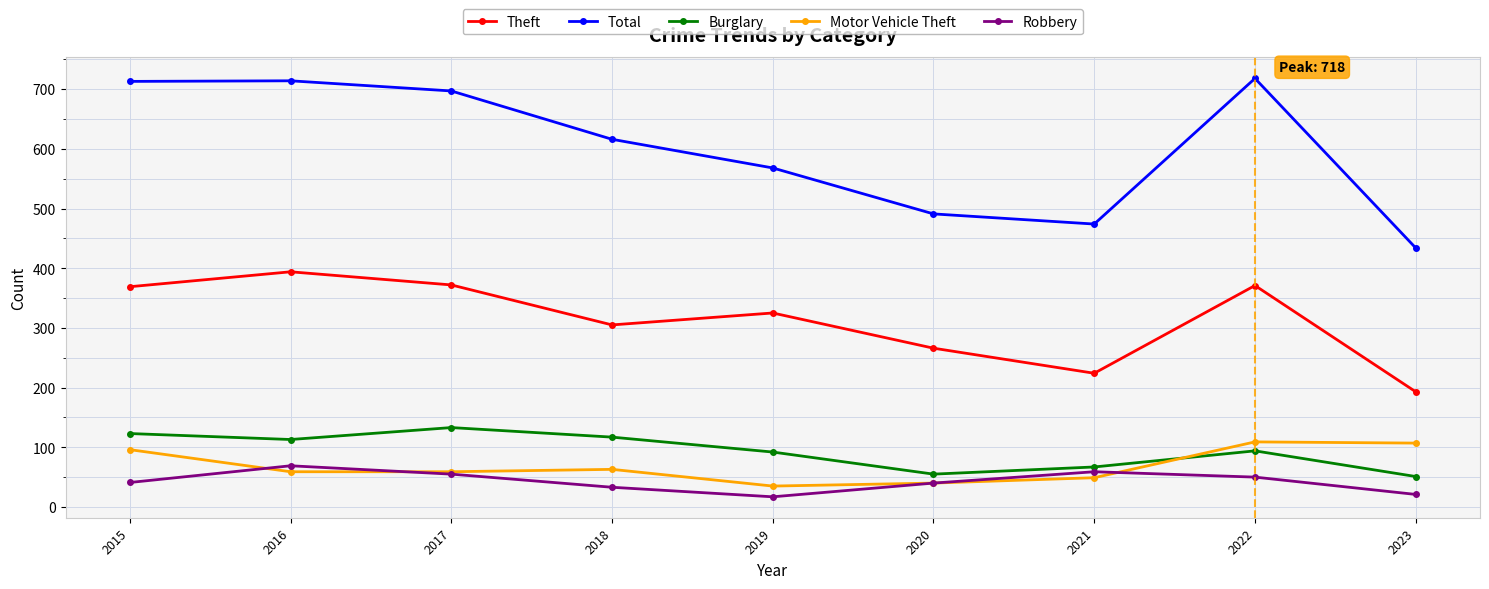

At how many categories does at least one series exceed 179?

9